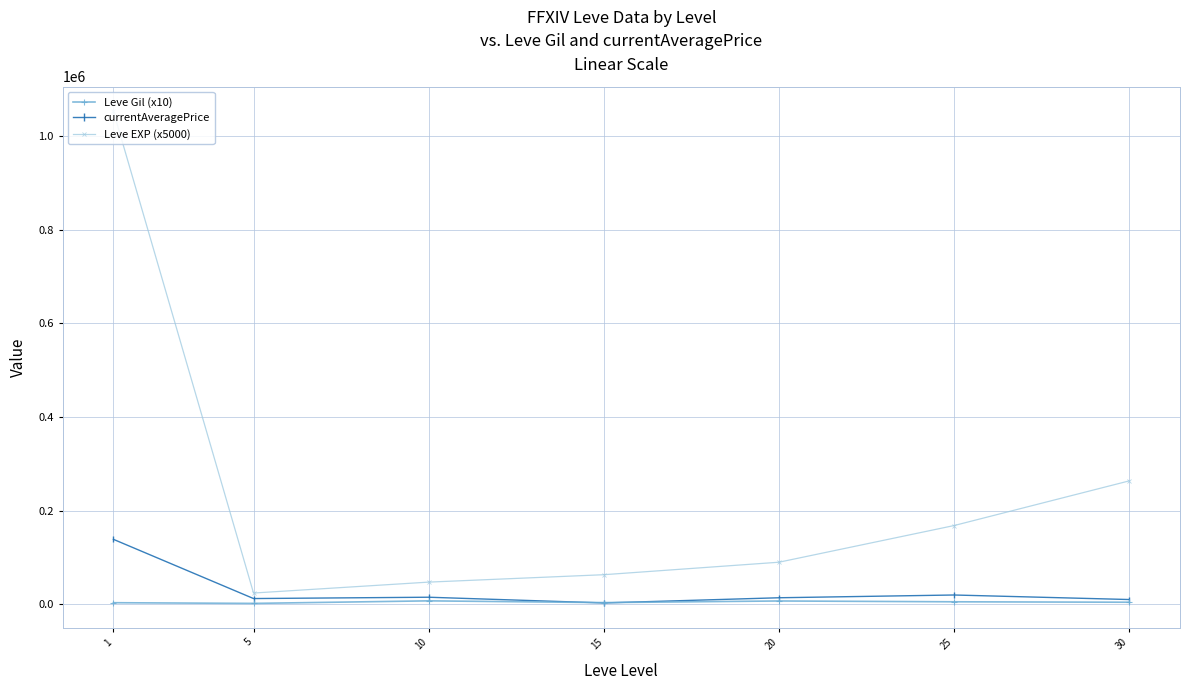

Does the chart have visible grid lines?

Yes